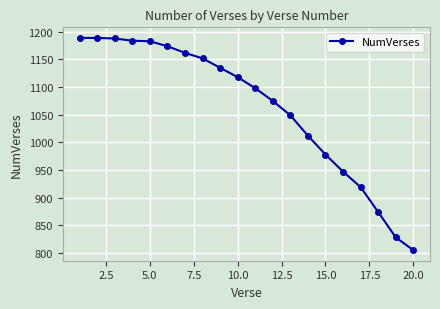

What is the maximum value shown in the chart?

1189